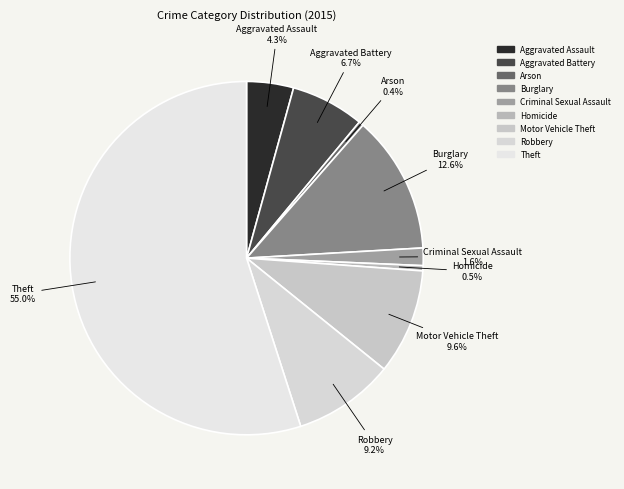

How many slices are in this pie chart?

9